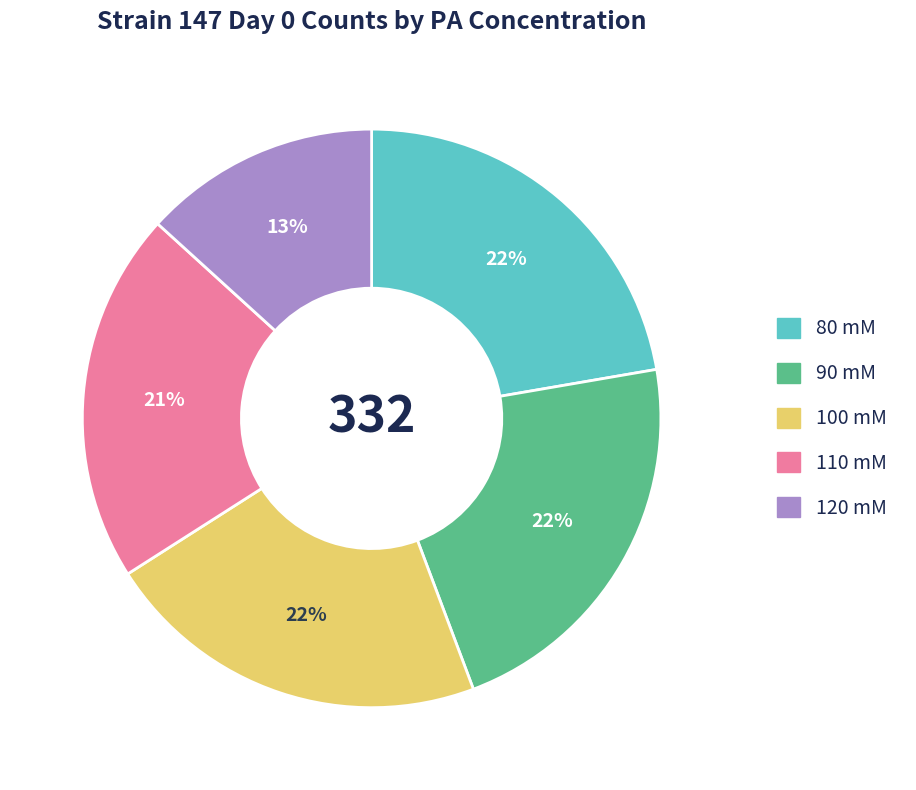

Do 90 mM and 110 mM together represent more than half of the pie?

No